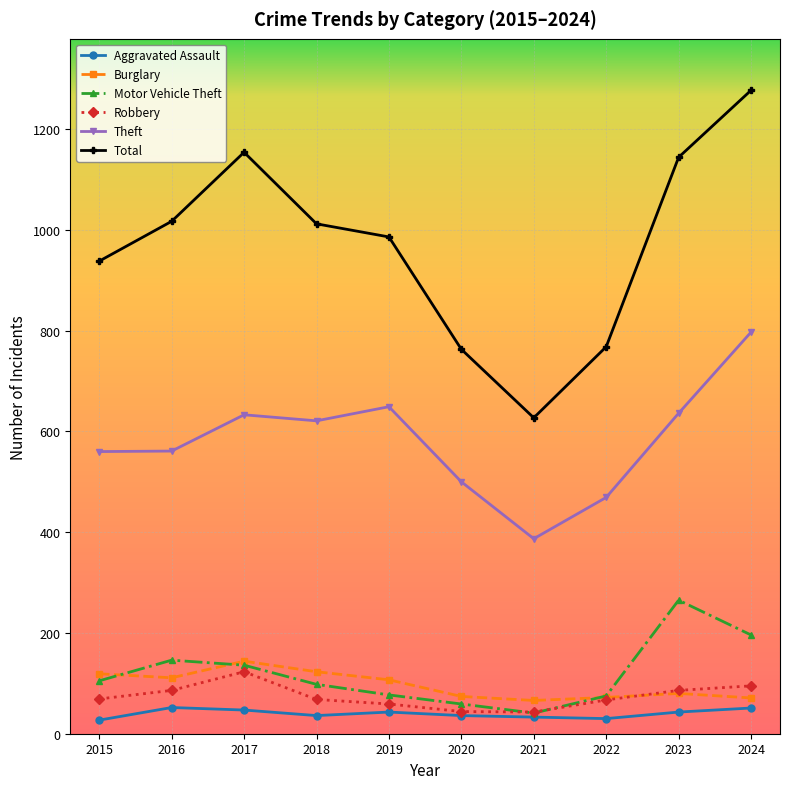

What value does the Motor Vehicle Theft series have at 2020?

59